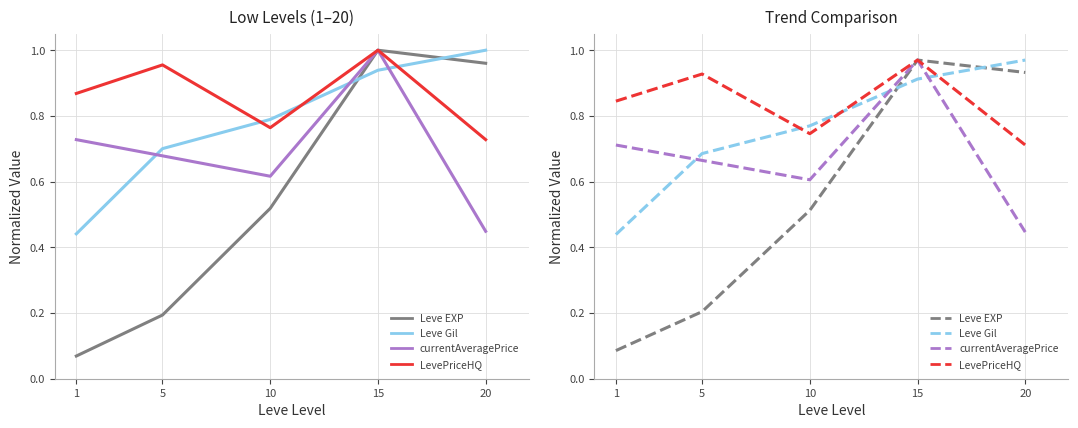

How many distinct data groups are displayed?

4